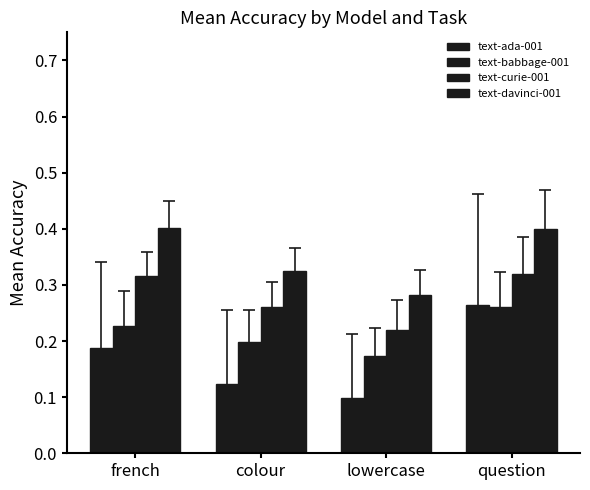

How many distinct data groups are displayed?

4